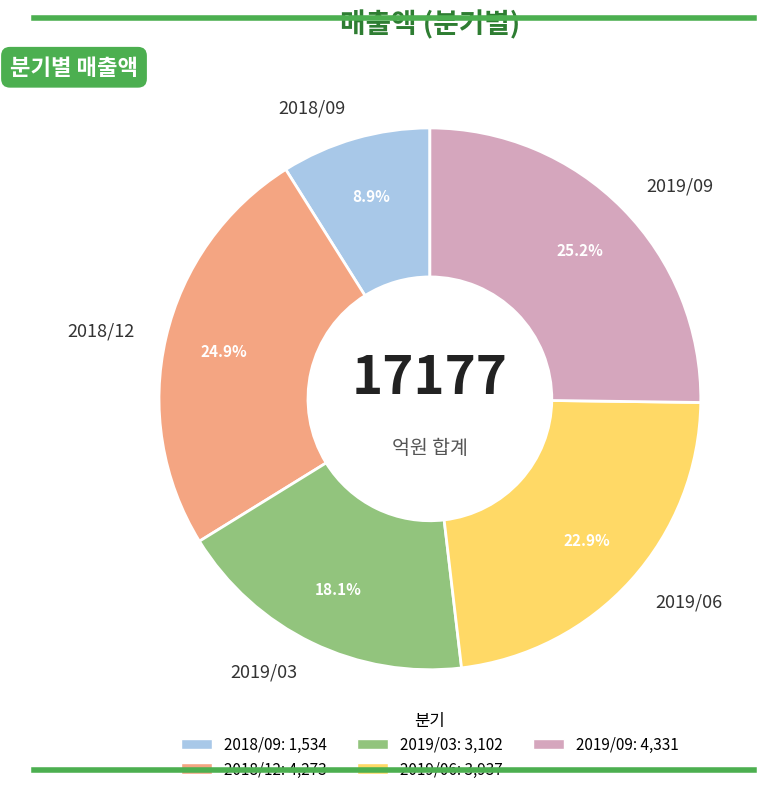

Between 2019/06 and 2019/03, which is larger?

2019/06